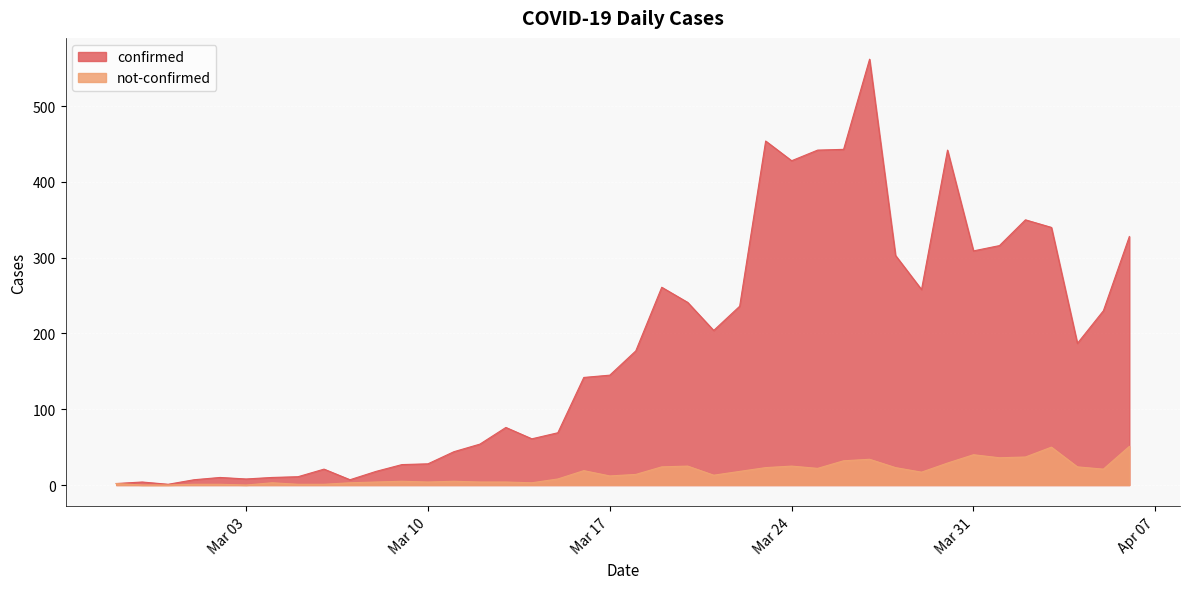

How many values in the confirmed series are below 177?

20